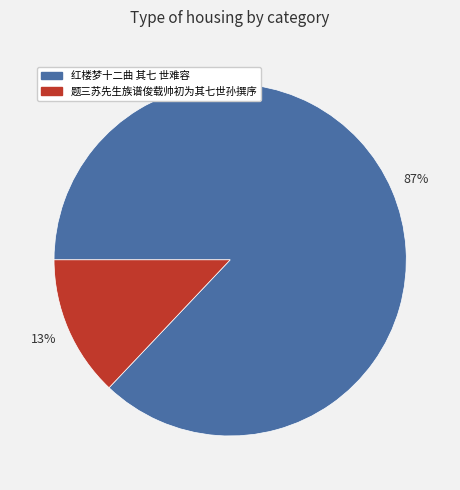

Rank the categories by value from highest to lowest.

红楼梦十二曲 其七 世难容, 题三苏先生族谱俊载帅初为其七世孙撰序